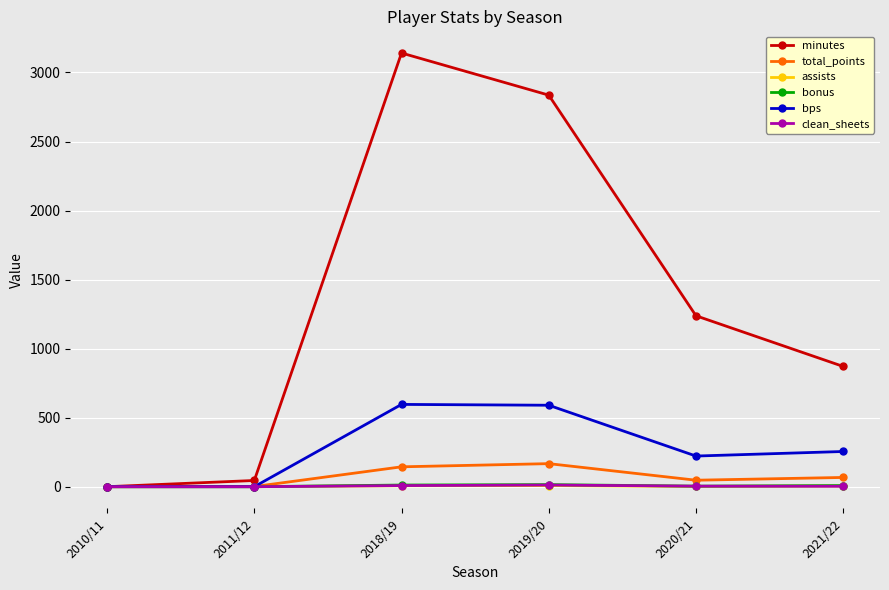

What is the value of the bps point at the 6th from the left?

255